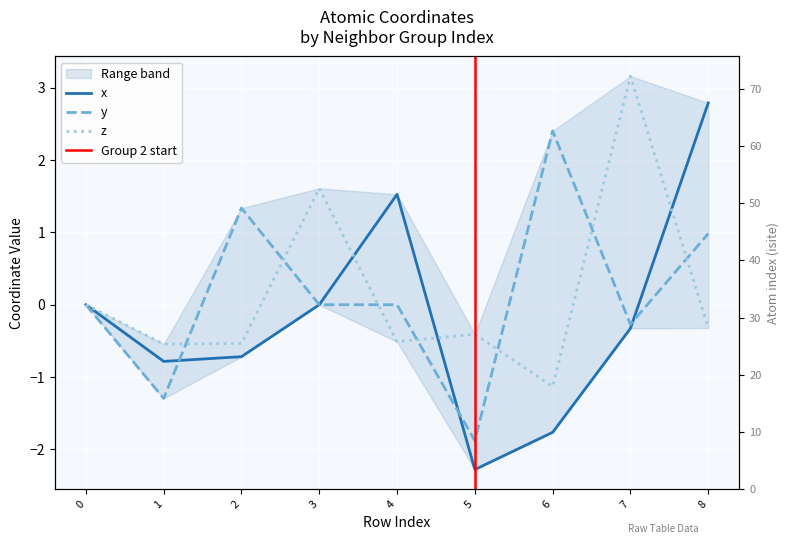

At how many categories does at least one series exceed 1?

6